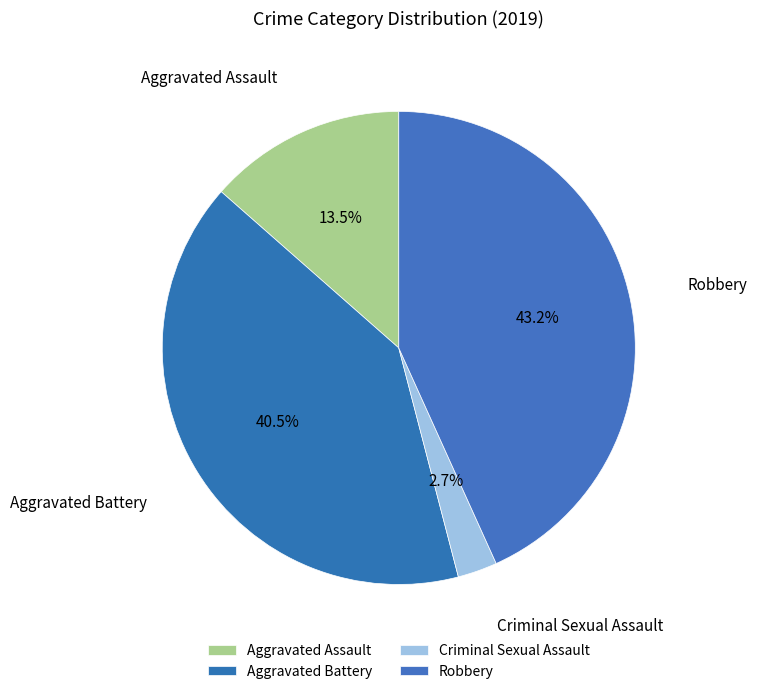

What percentage is NOT represented by Aggravated Assault?

86.5%